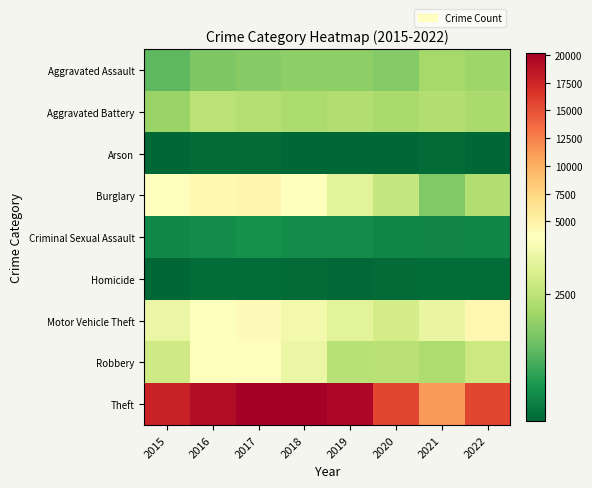

Reading left to right, list all the values displayed in this chart.

Aggravated Assault: 2015=1406	2016=1769	2017=1854	2018=1932	2019=1929	2020=1825	2021=2192	2022=2136
Aggravated Battery: 2015=2076	2016=2468	2017=2395	2018=2274	2019=2340	2020=2266	2021=2368	2022=2260
Arson: 2015=131	2016=166	2017=161	2018=106	2019=117	2020=120	2021=164	2022=126
Burglary: 2015=3791	2016=4299	2017=4488	2018=3674	2019=3076	2020=2616	2021=1791	2022=2380
Criminal Sexual Assault: 2015=587	2016=629	2017=704	2018=640	2019=638	2020=543	2021=528	2022=563
Homicide: 2015=130	2016=210	2017=204	2018=172	2019=154	2020=182	2021=206	2022=202
Motor Vehicle Theft: 2015=3218	2016=3604	2017=3908	2018=3343	2019=3069	2020=2819	2021=3167	2022=4397
Robbery: 2015=2745	2016=3589	2017=3771	2018=3201	2019=2422	2020=2451	2021=2325	2022=2689
Theft: 2015=17853	2016=19158	2017=20167	2018=20190	2019=19656	2020=15644	2021=11178	2022=15637